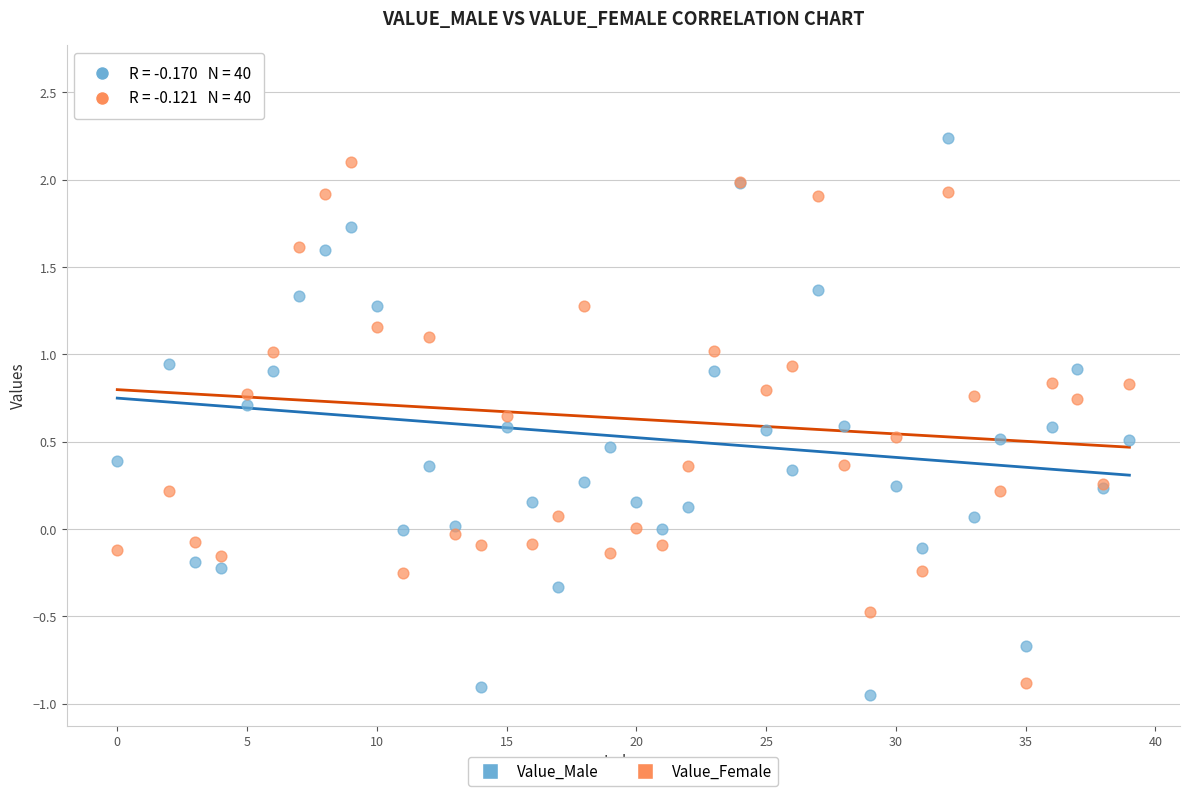

What are all the series names shown in the legend?

Value_Male, Value_Female